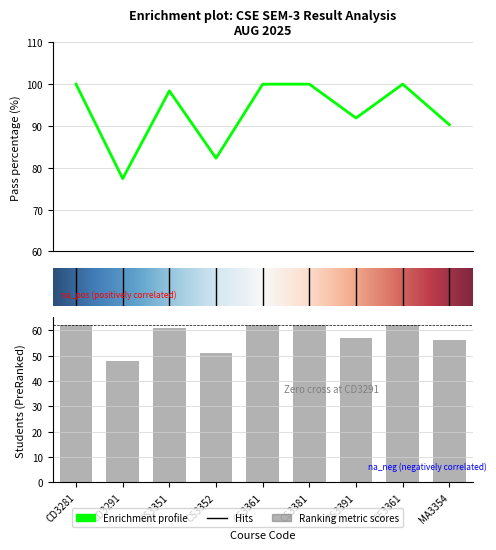

What is the label of the 5th bar from the left?

CS3361